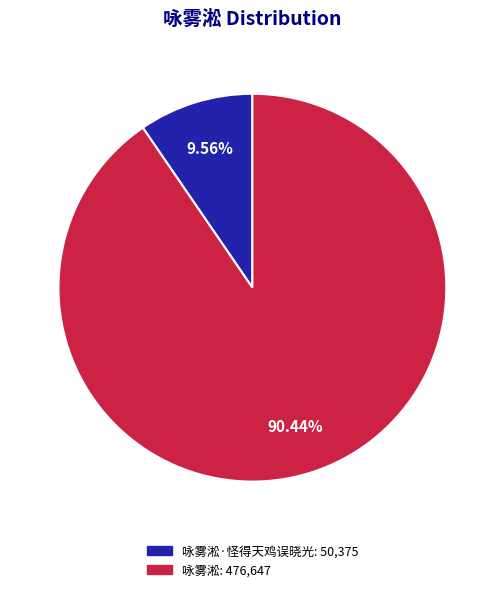

Approximately how many times larger is the value at 咏雾淞: 476,647 compared to 咏雾淞·怪得天鸡误晓光: 50,375?

9.5